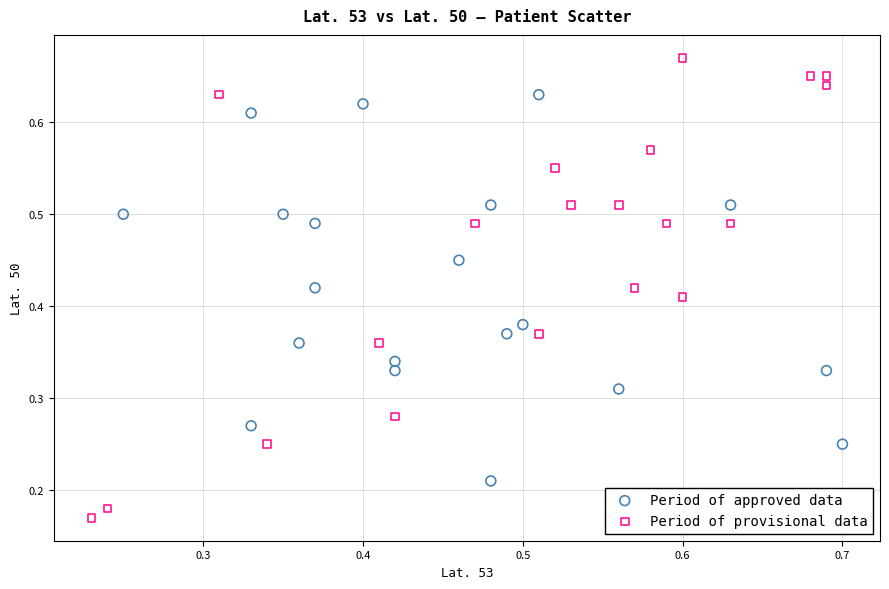

Which series contains the lowest Y value?

Period of provisional data